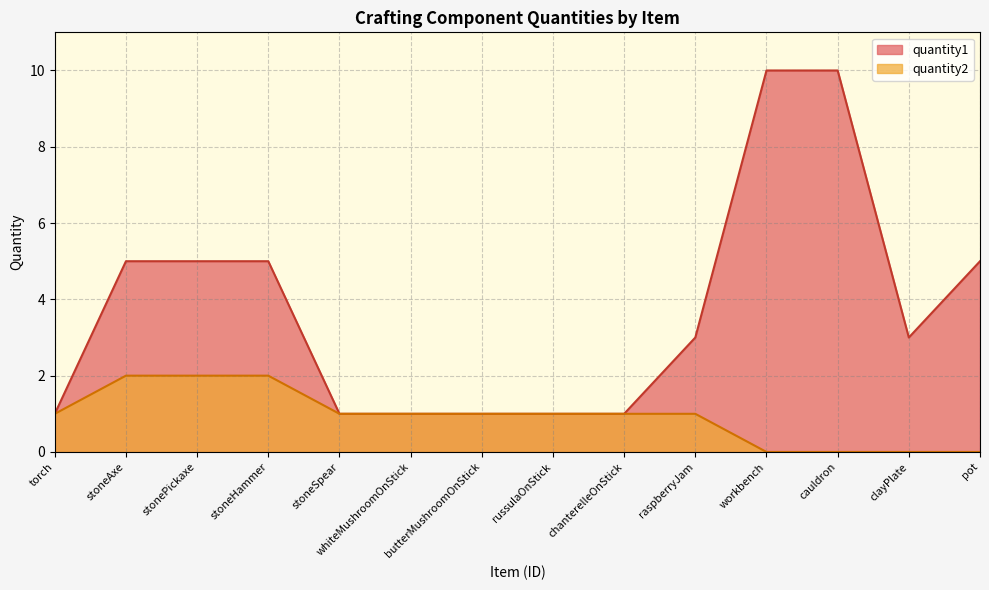

List the labels in order of quantity2 value, smallest first.

workbench, cauldron, clayPlate, pot, torch, stoneSpear, whiteMushroomOnStick, butterMushroomOnStick, russulaOnStick, chanterelleOnStick, raspberryJam, stoneAxe, stonePickaxe, stoneHammer